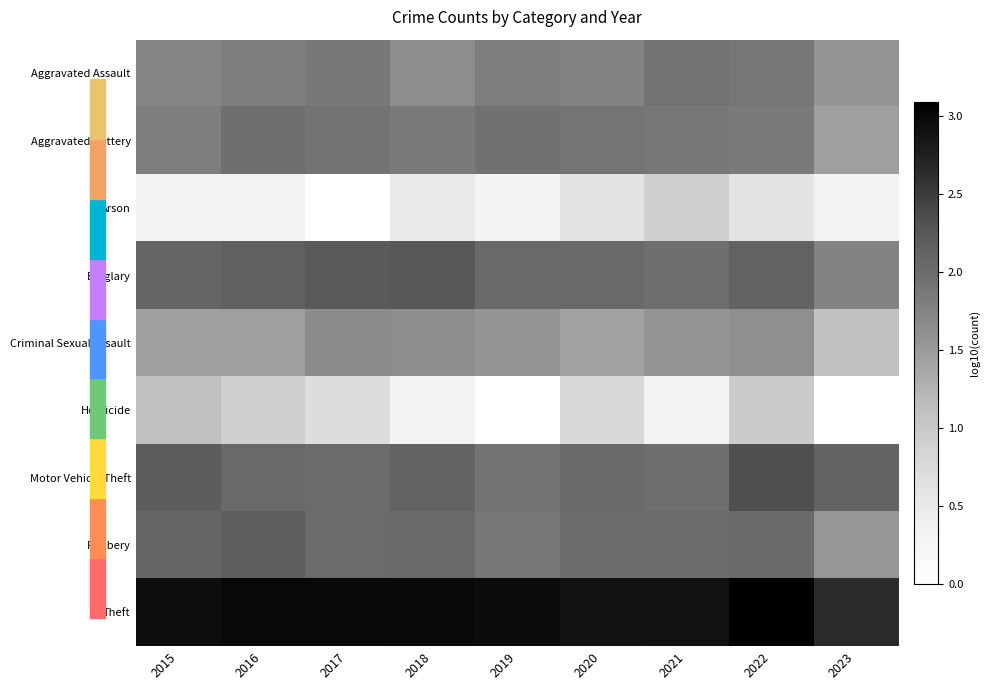

Between 2015 and 2016, which series saw the biggest shift?

Homicide